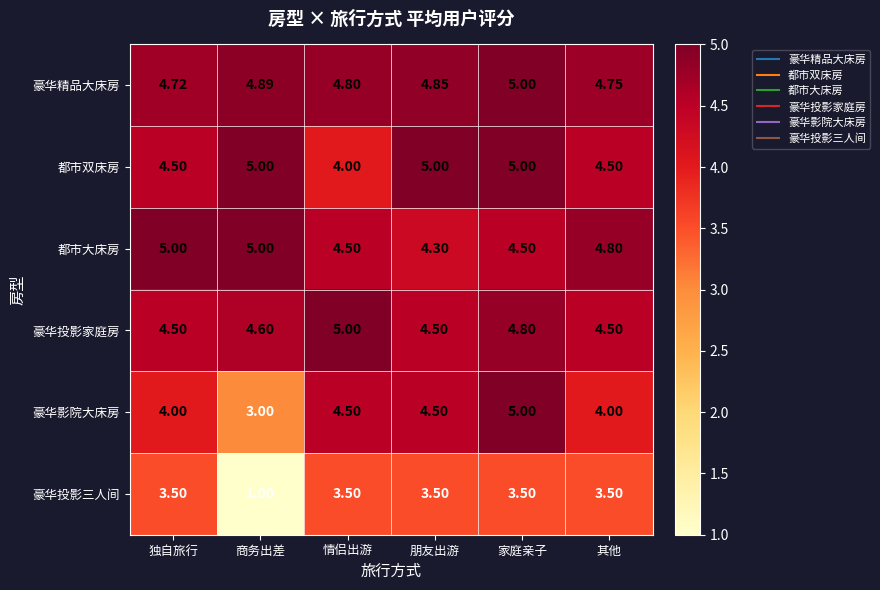

Between 独自旅行 and 商务出差, which series saw the biggest shift?

豪华投影三人间